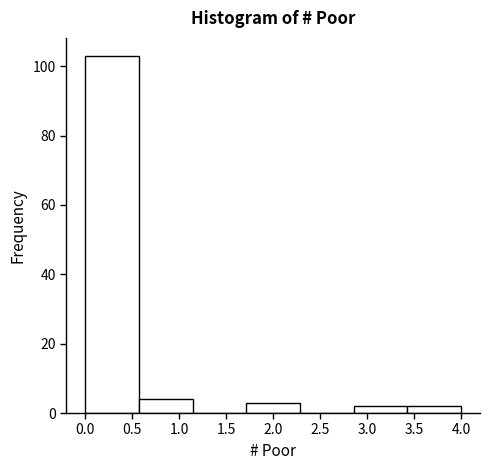

Which range on the x-axis has the tallest bar?

0.00 to 0.55